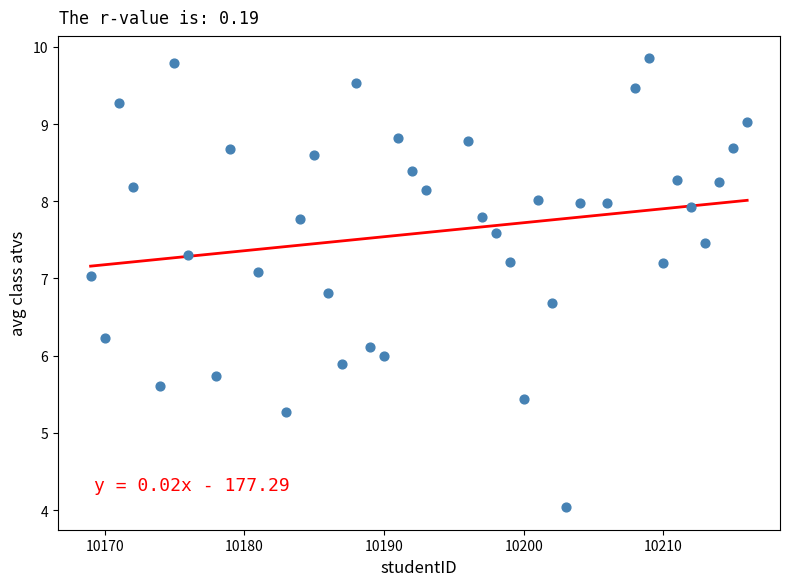

What is the range of X values (max minus min)?

47.0